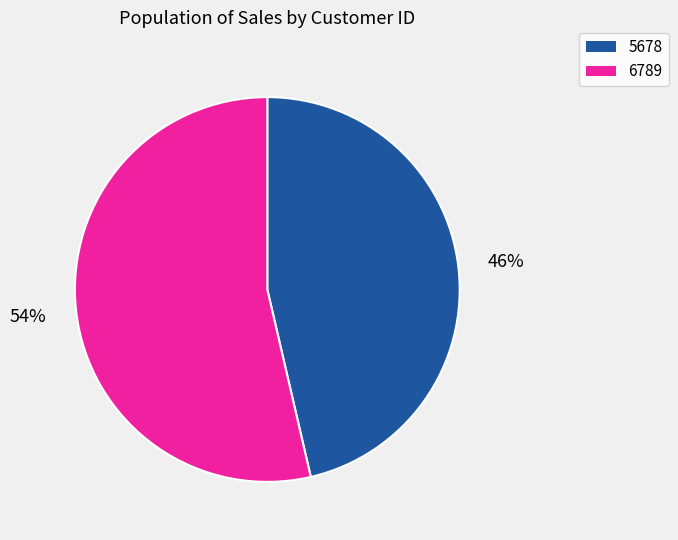

Does 6789 account for over 50% of the chart?

Yes